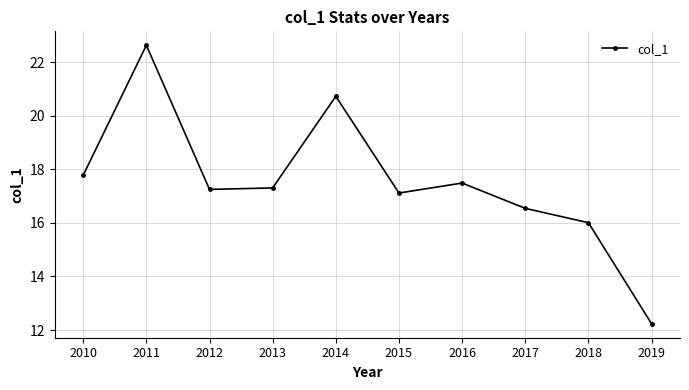

Which label corresponds to the smallest value in the chart?

2019